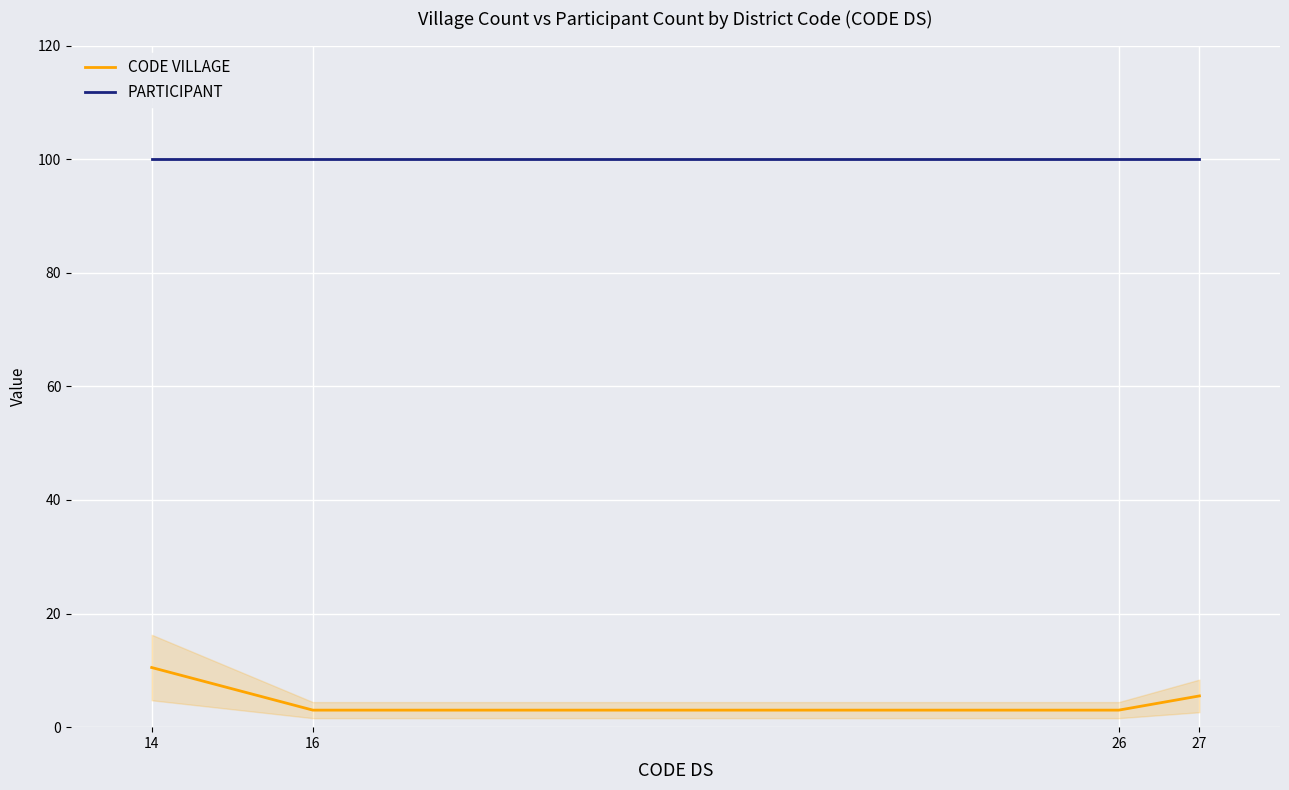

Is it true that PARTICIPANT equals 38.5 at 27?

False